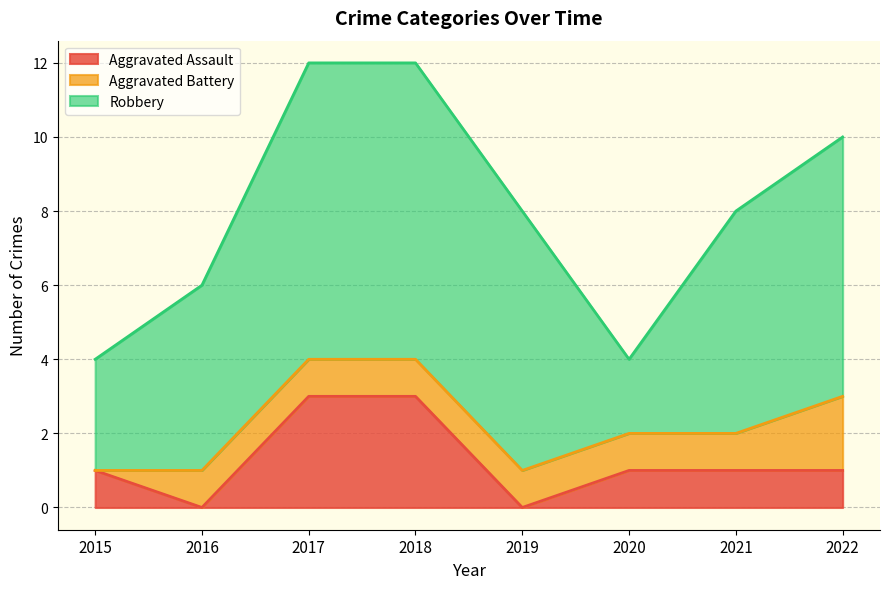

Between 2022 and 2017, which is larger?

2017